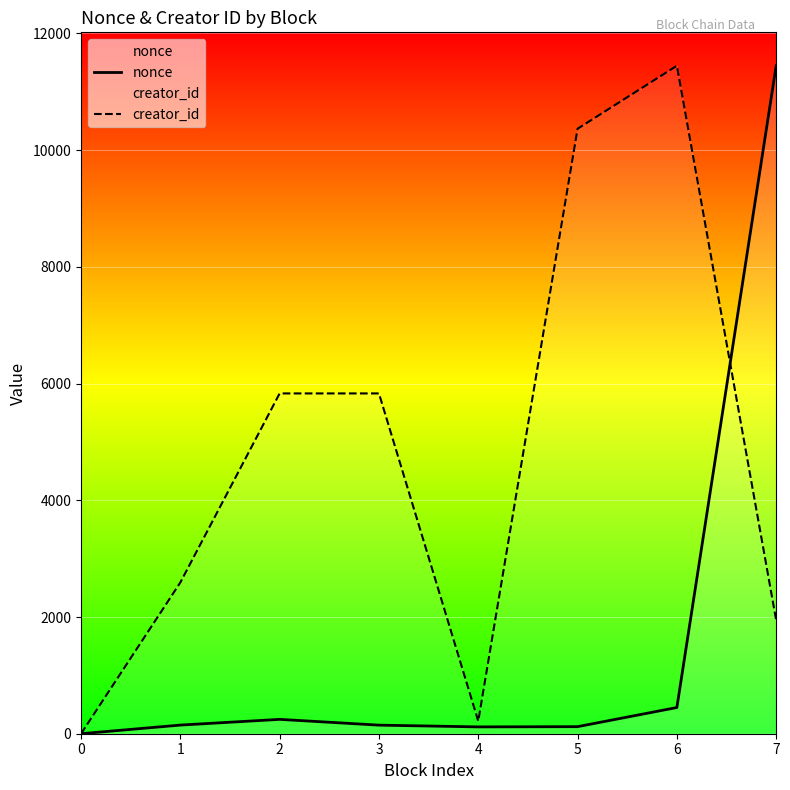

How many lines are shown in the chart?

2